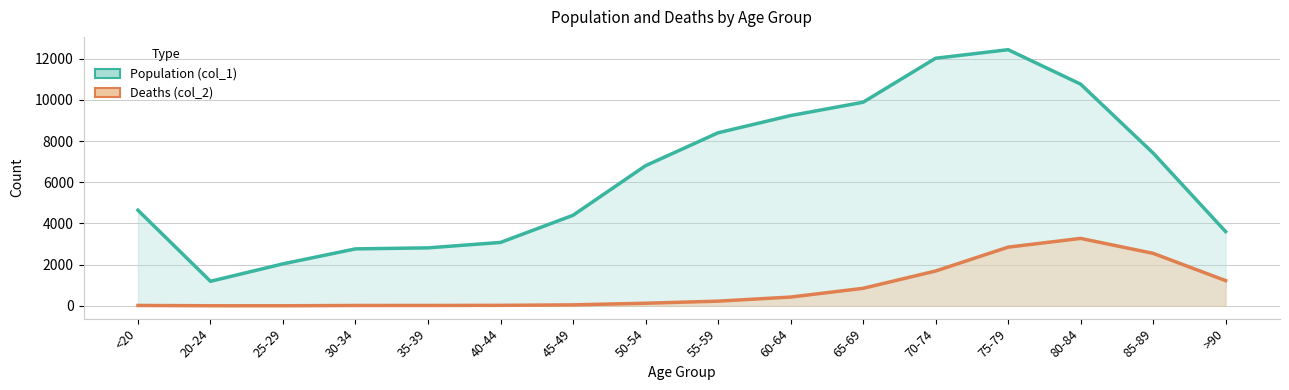

What is the label of the 5th point from the left?

35-39